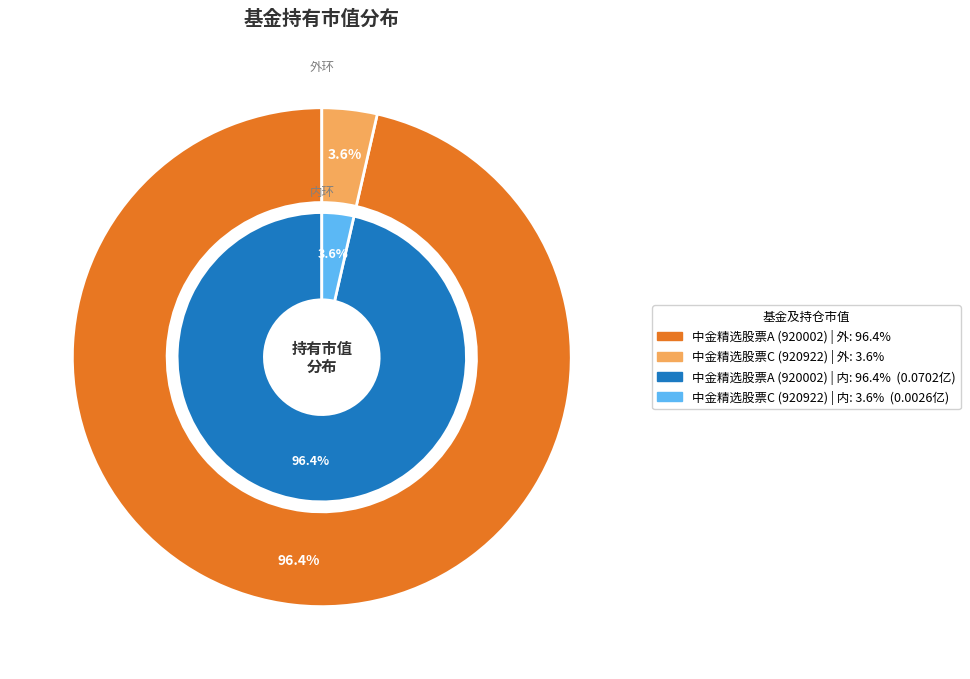

Is the sum of 中金精选股票A (920002) and 中金精选股票C (920922) greater than half?

Yes